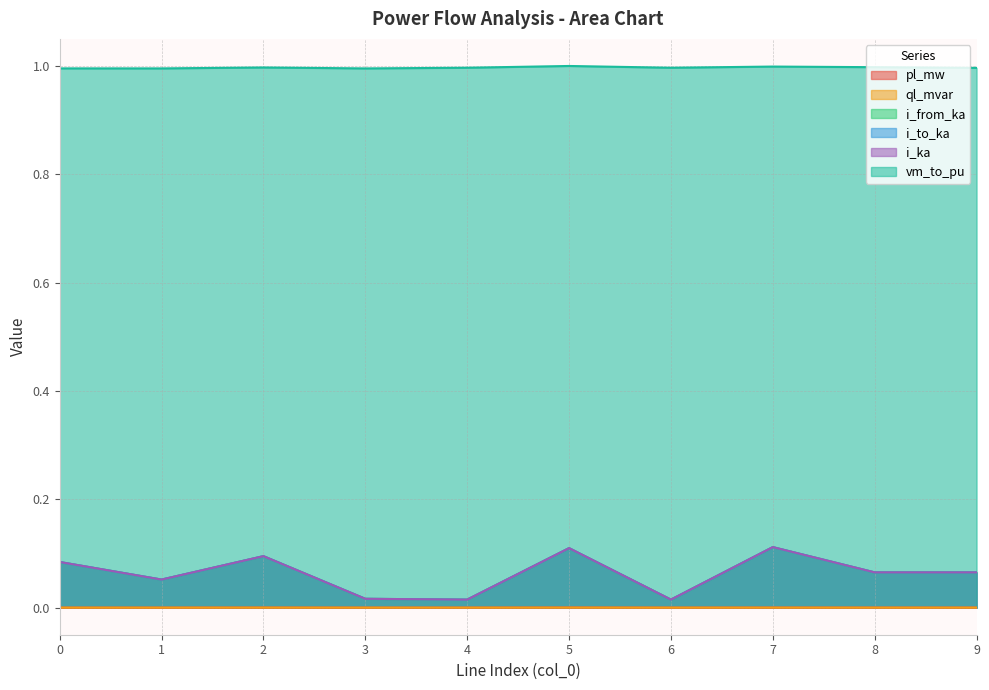

Reading left to right, what are all the values shown in this chart?

pl_mw: 0=0.0	1=0.0	2=0.0	3=0.0	4=0.0	5=0.0	6=0.0	7=0.0	8=0.0	9=0.0
ql_mvar: 0=0.0	1=0.0	2=0.0	3=0.0	4=0.0	5=0.0	6=0.0	7=0.0	8=0.0	9=0.0
i_from_ka: 0=0.1	1=0.1	2=0.1	3=0.0	4=0.0	5=0.1	6=0.0	7=0.1	8=0.1	9=0.1
i_to_ka: 0=0.1	1=0.1	2=0.1	3=0.0	4=0.0	5=0.1	6=0.0	7=0.1	8=0.1	9=0.1
i_ka: 0=0.1	1=0.1	2=0.1	3=0.0	4=0.0	5=0.1	6=0.0	7=0.1	8=0.1	9=0.1
vm_to_pu: 0=1.0	1=1.0	2=1.0	3=1.0	4=1.0	5=1.0	6=1.0	7=1.0	8=1.0	9=1.0